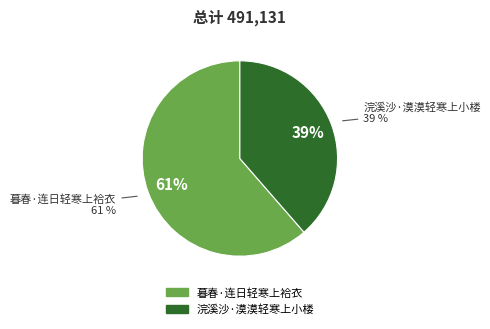

To the nearest percent, what is the combined percentage of 暮春·连日轻寒上袷衣 and 浣溪沙·漠漠轻寒上小楼?

100%